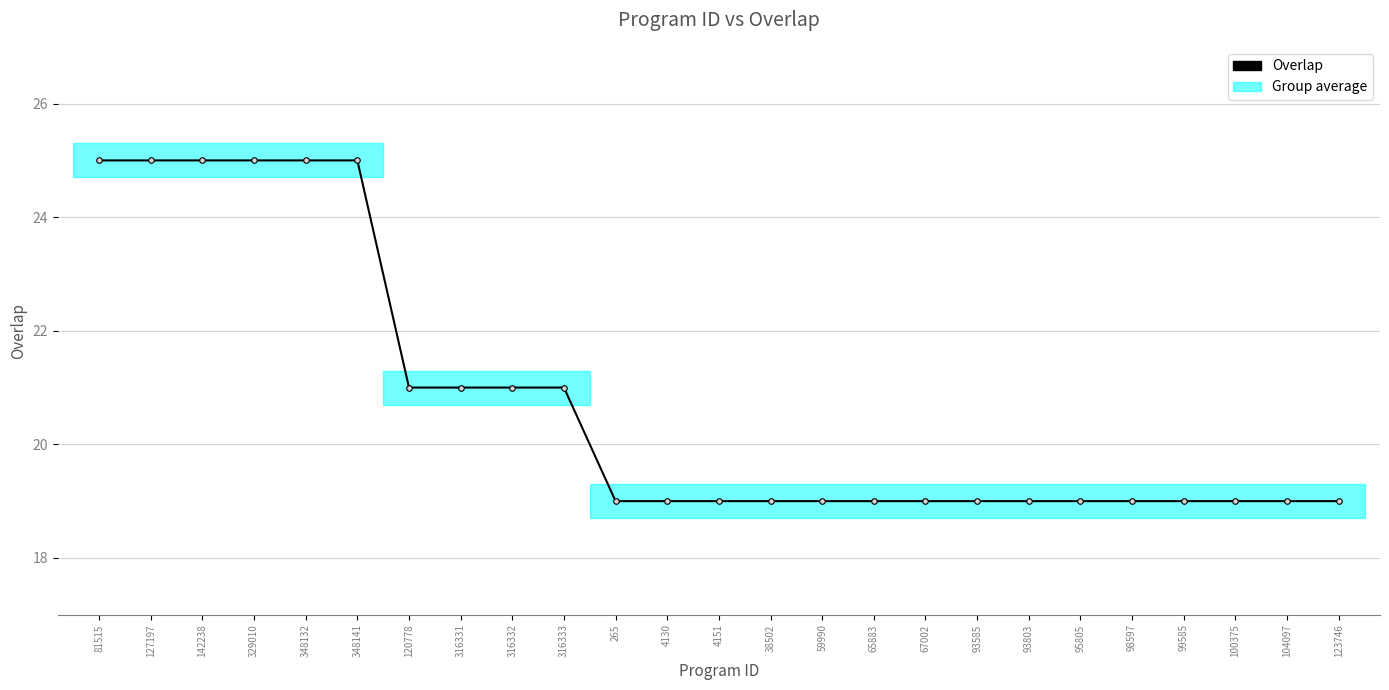

What is the value of the 5th point from the left?

25